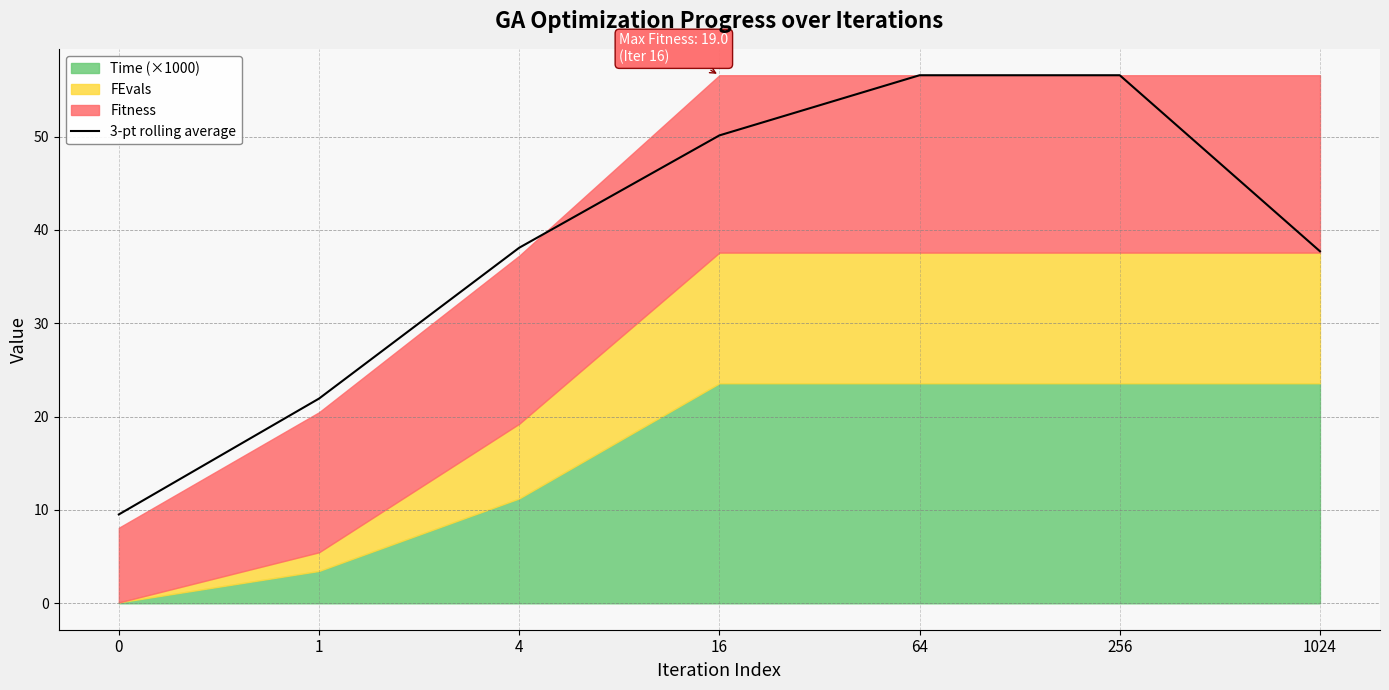

The chart shows a value of 21.9 at 1. True or false?

True